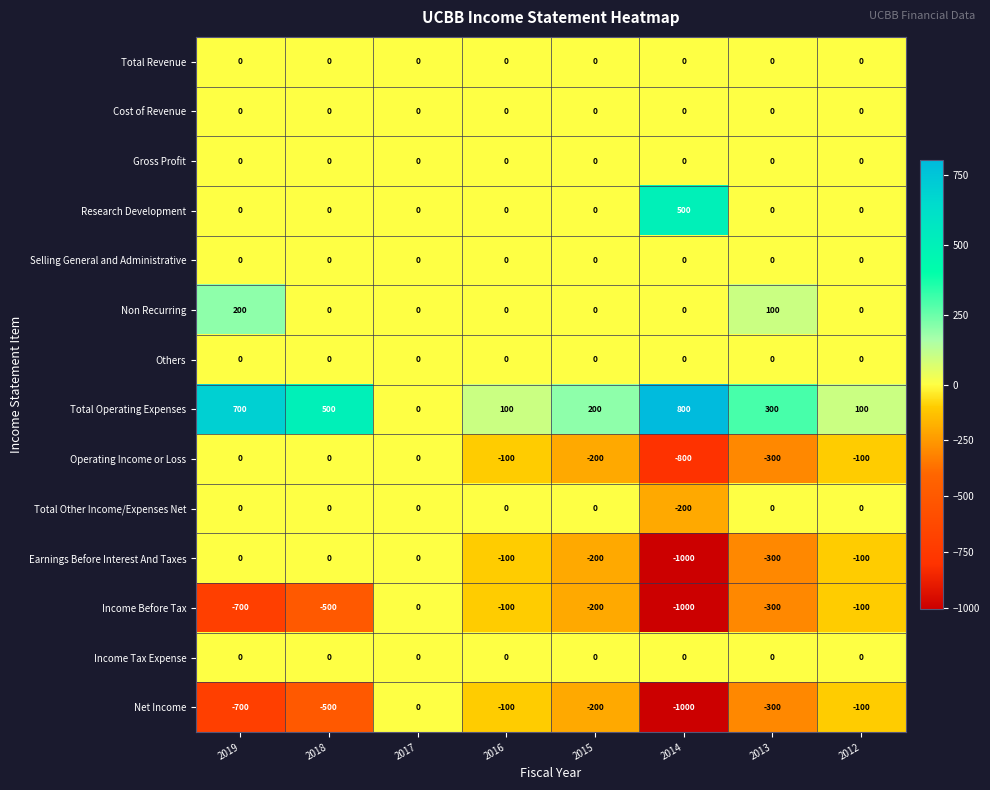

What is the spread (max minus min) of values at 2018?

1000